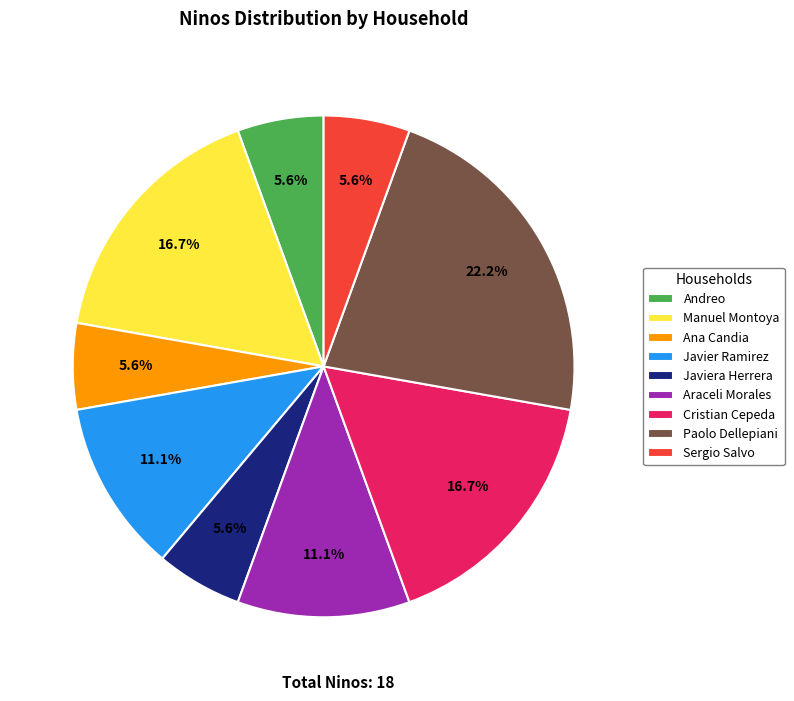

Is there a majority slice in this chart?

No